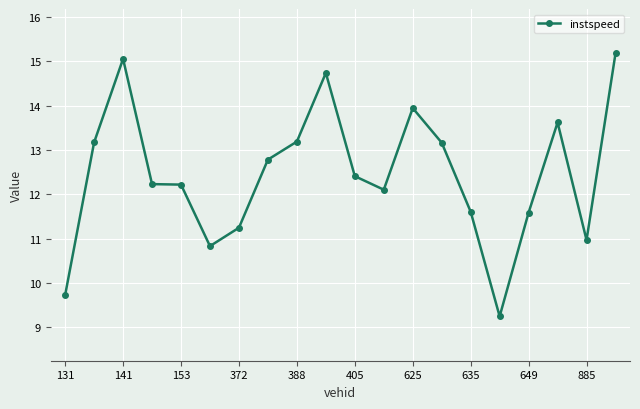

True or false: there are more than 1 points higher than both neighbors.

True